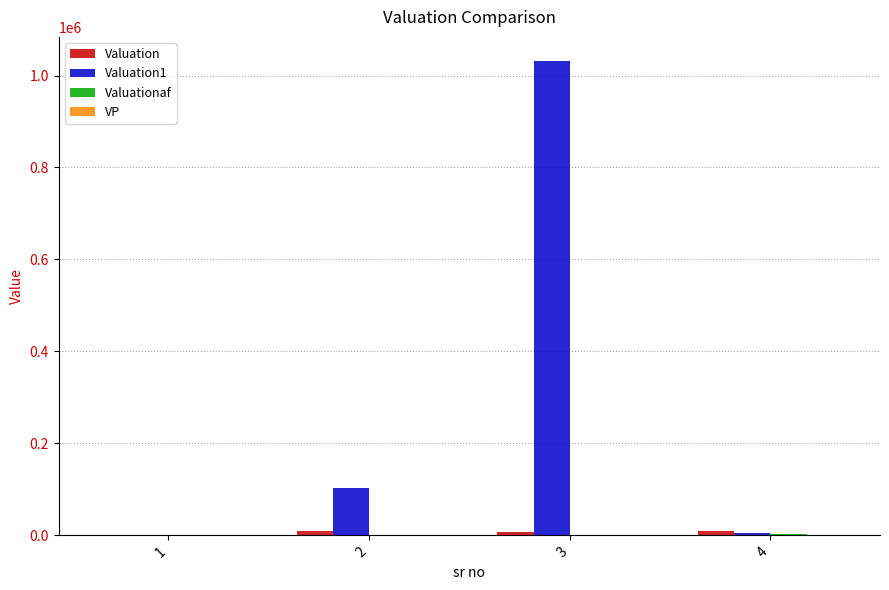

The Valuation1 series shows 1760567 at 3. True or false?

False